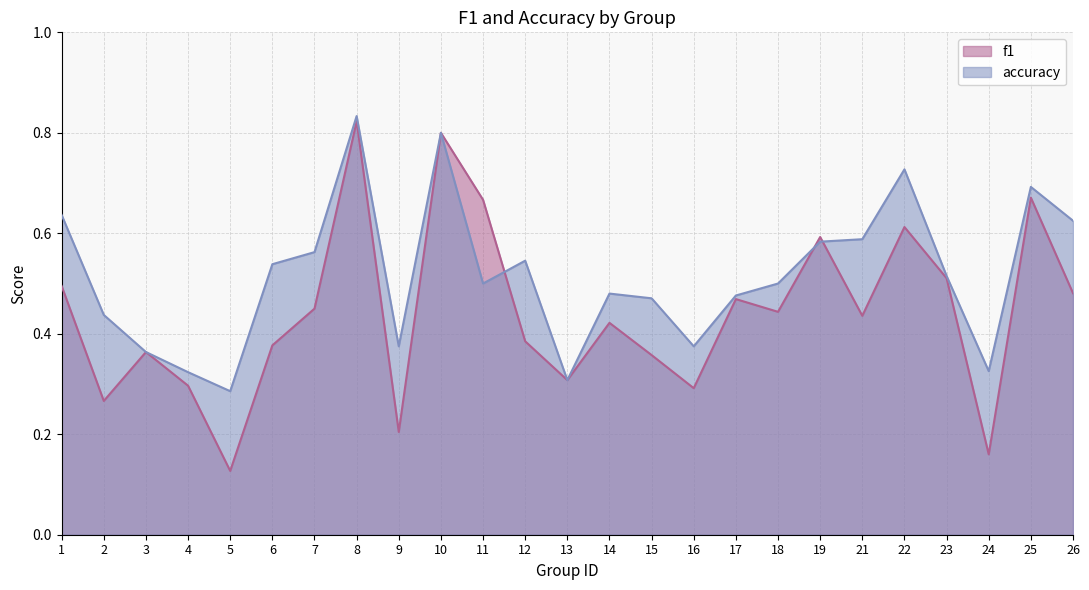

Which series has the largest range (max minus min)?

f1